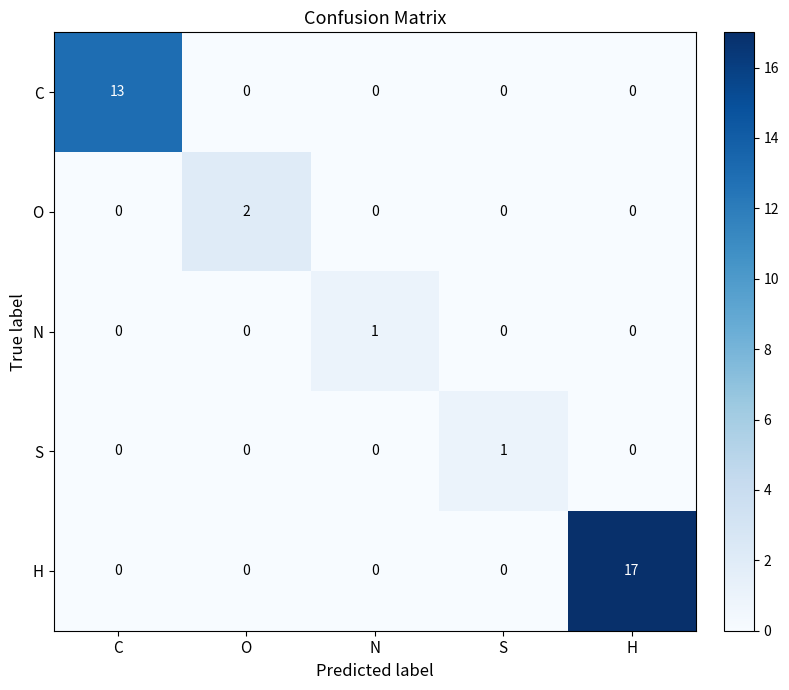

The S series shows 0 at O. True or false?

True